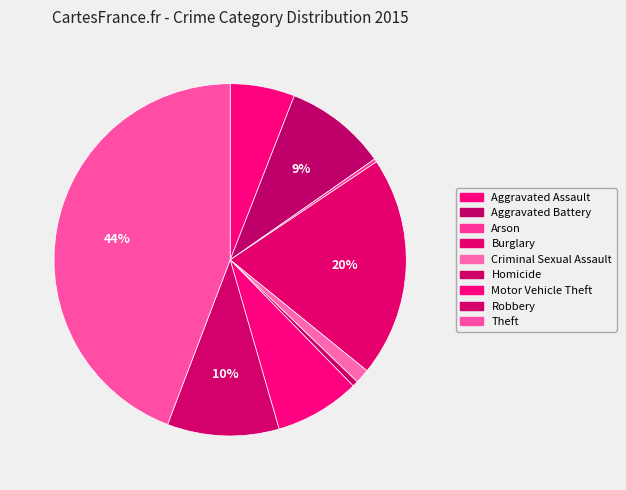

How many segments does this pie chart have?

9